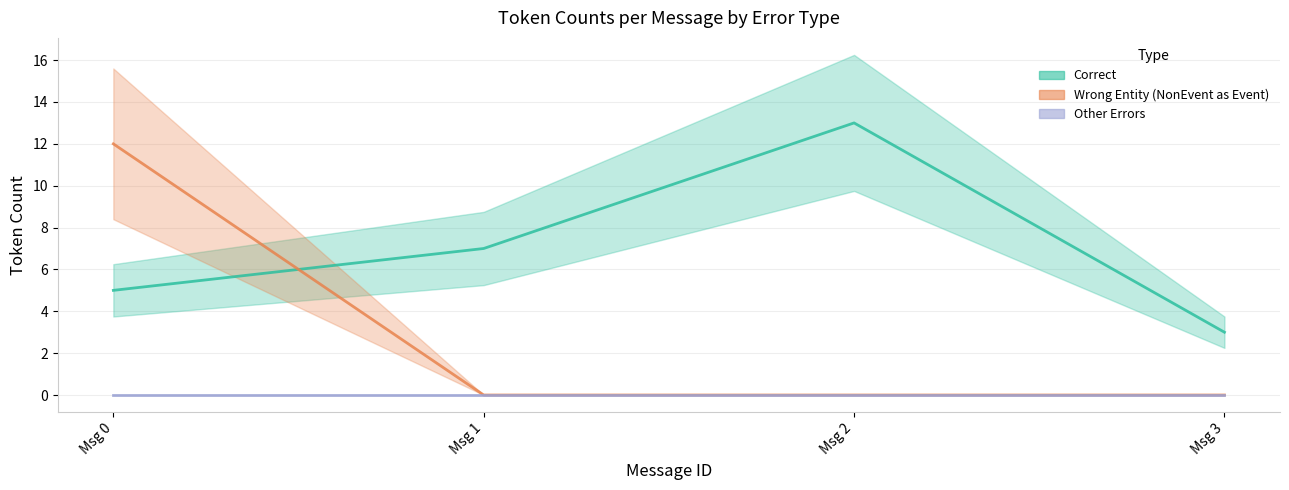

List the series in order of their peak value, highest first.

Correct, Wrong_Entity_NonEvent_as_Event, Other_Errors